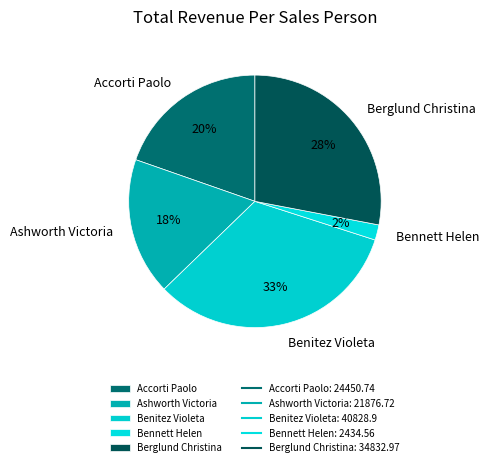

To the nearest percent, what percentage of the pie is Accorti Paolo?

20%